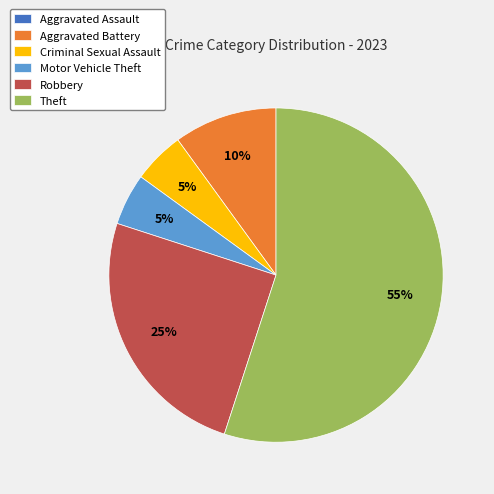

What is the largest slice in the pie chart?

Theft